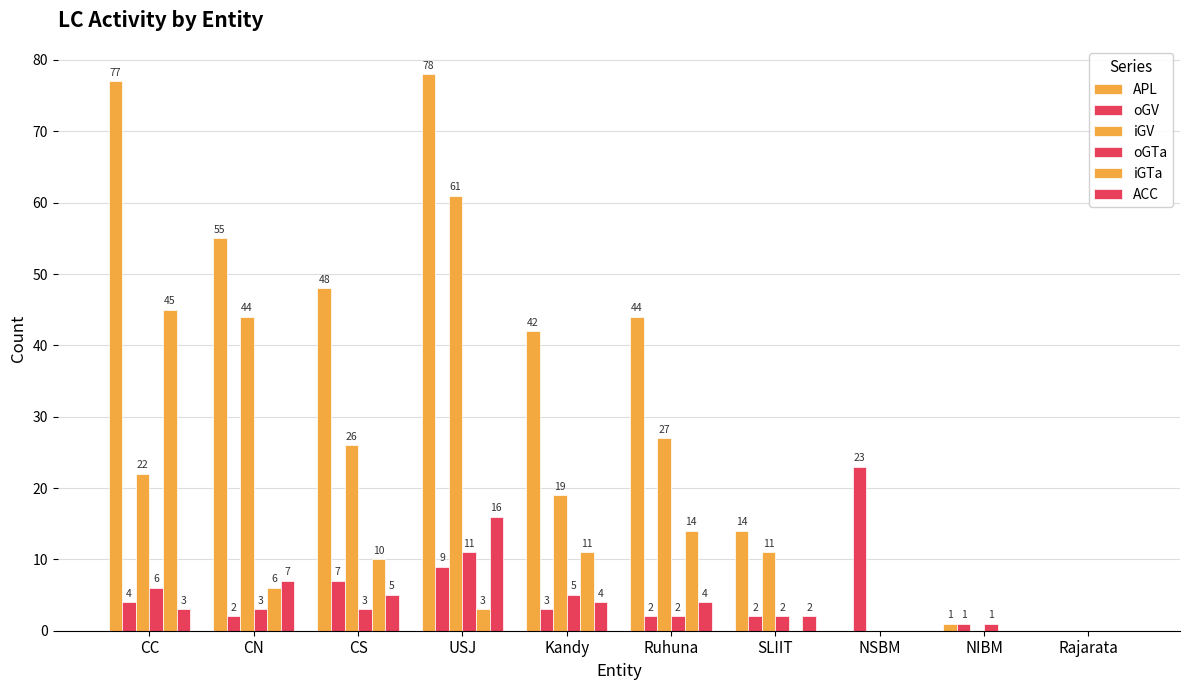

How many values in ACC are above zero?

7